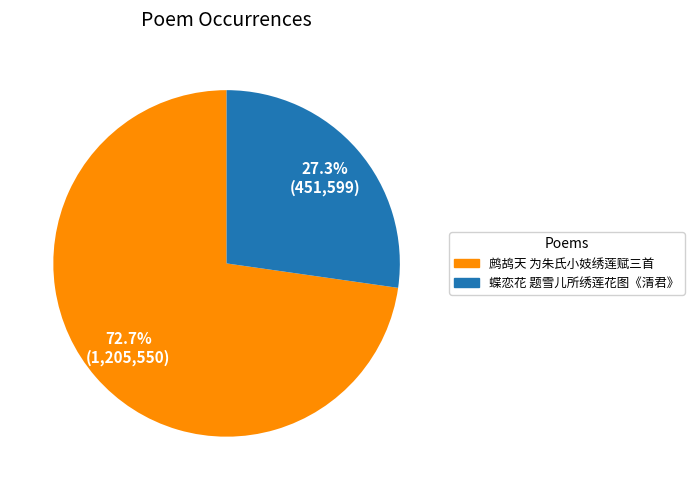

Rank the categories by value from lowest to highest.

蝶恋花 题雪儿所绣莲花图《清君》, 鹧鸪天 为朱氏小妓绣莲赋三首